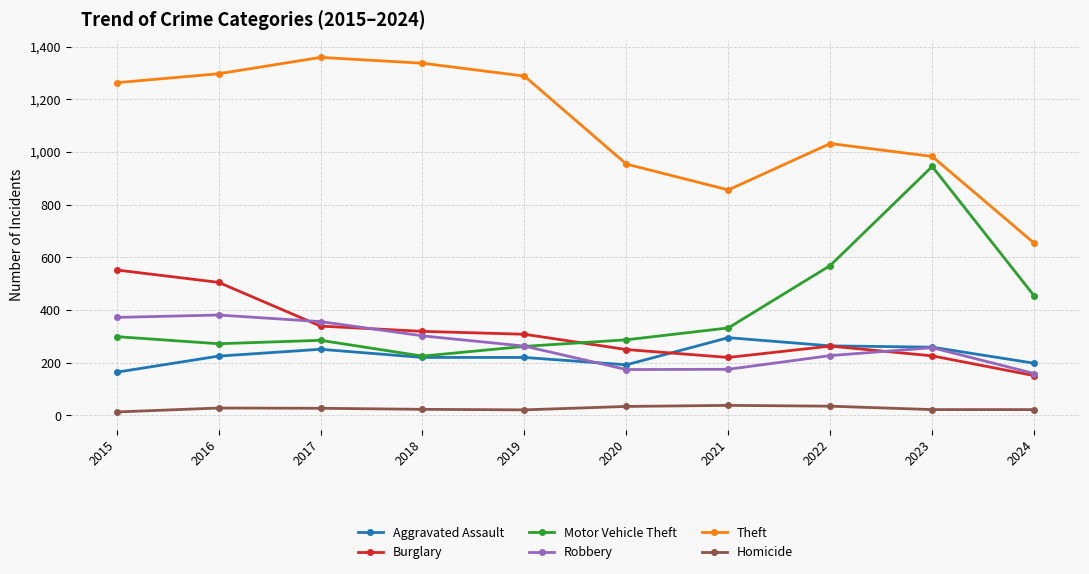

Does the chart have visible grid lines?

Yes